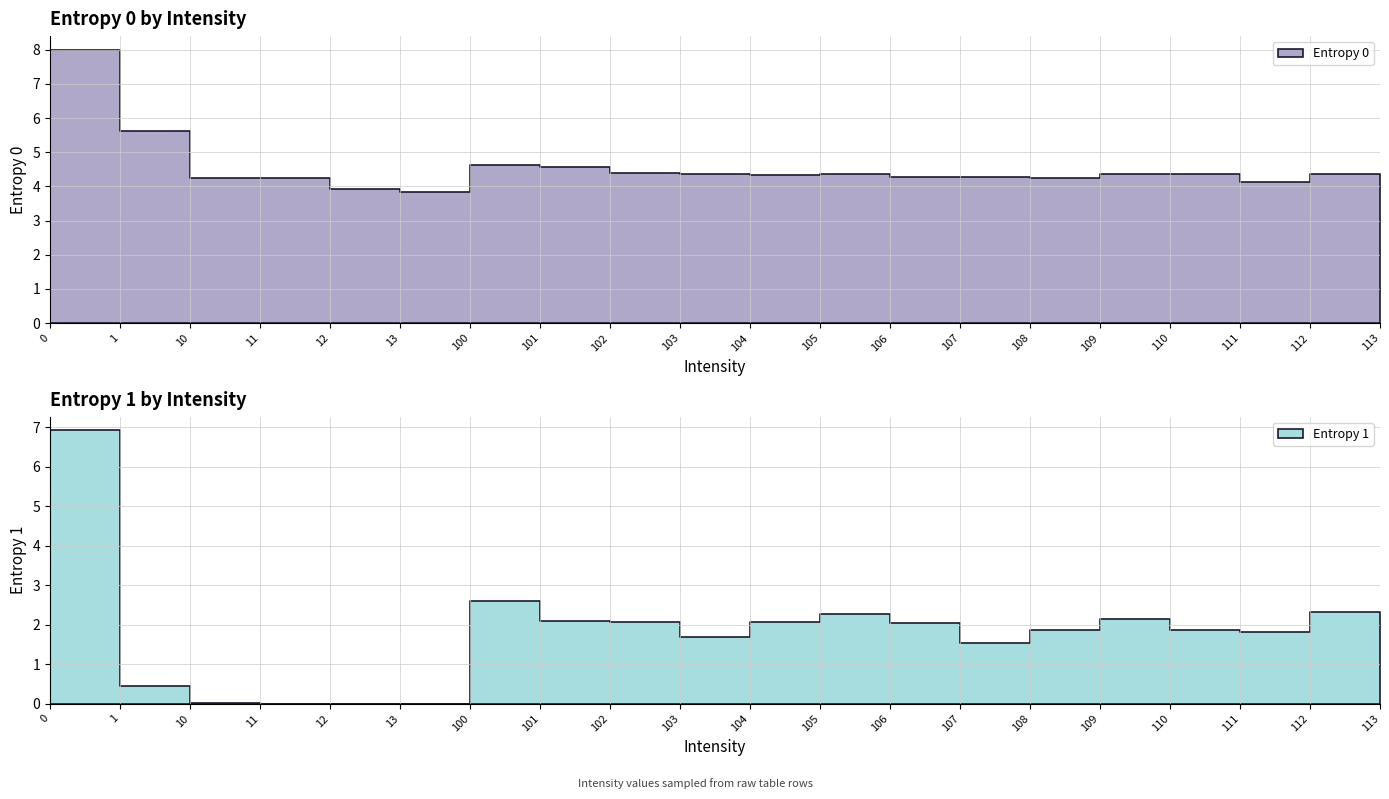

Which series has the widest spread of values?

Entropy 1